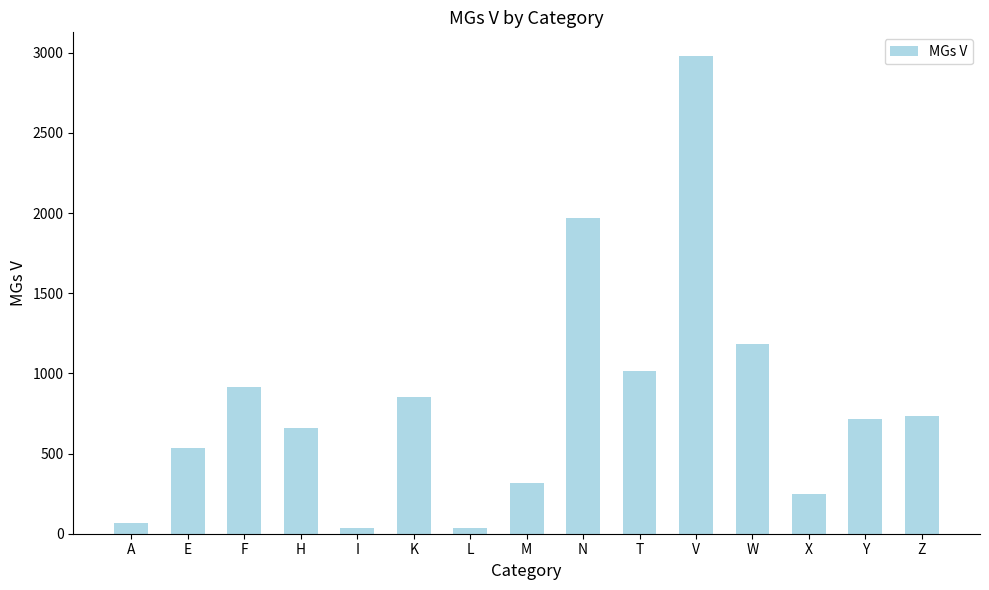

What position from the right is E?

14